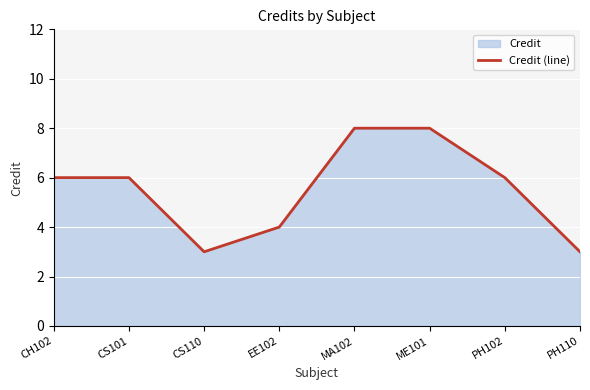

What is the maximum value shown in the chart?

8